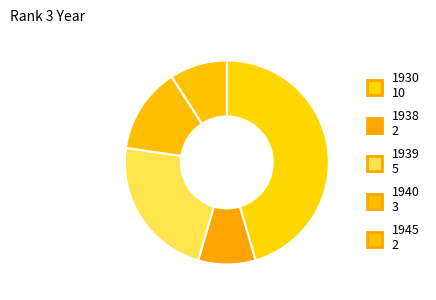

Do 1940 and 1930 together represent more than half of the pie?

Yes